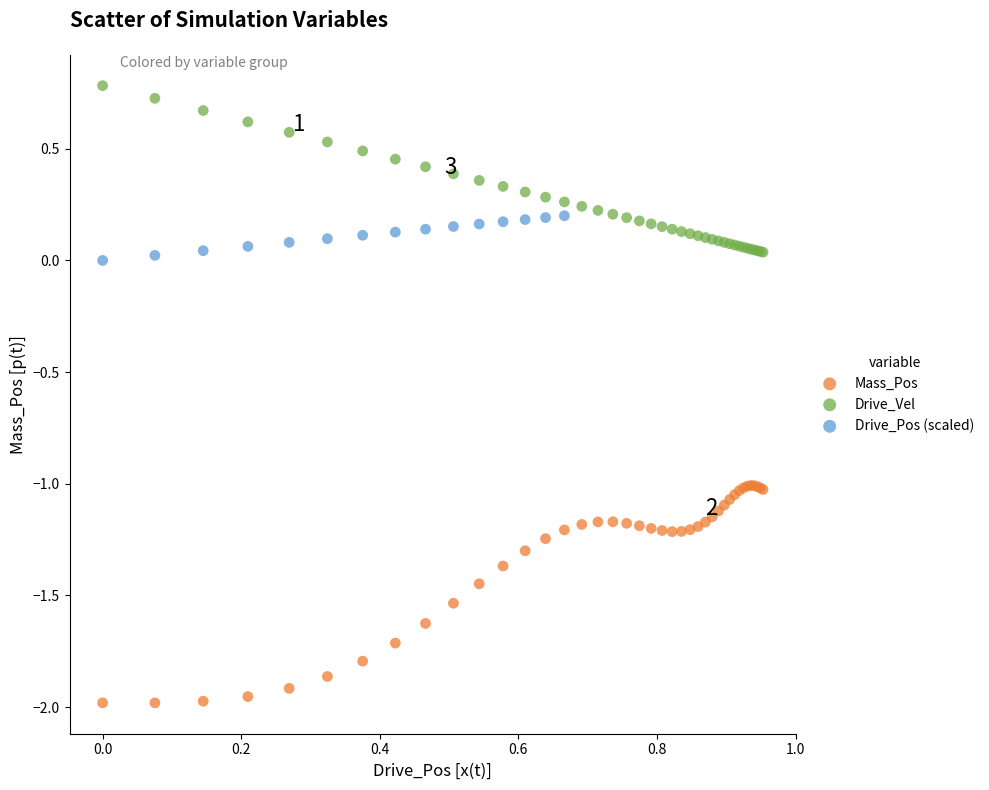

Which series has the widest spread of Y values?

Mass_Pos